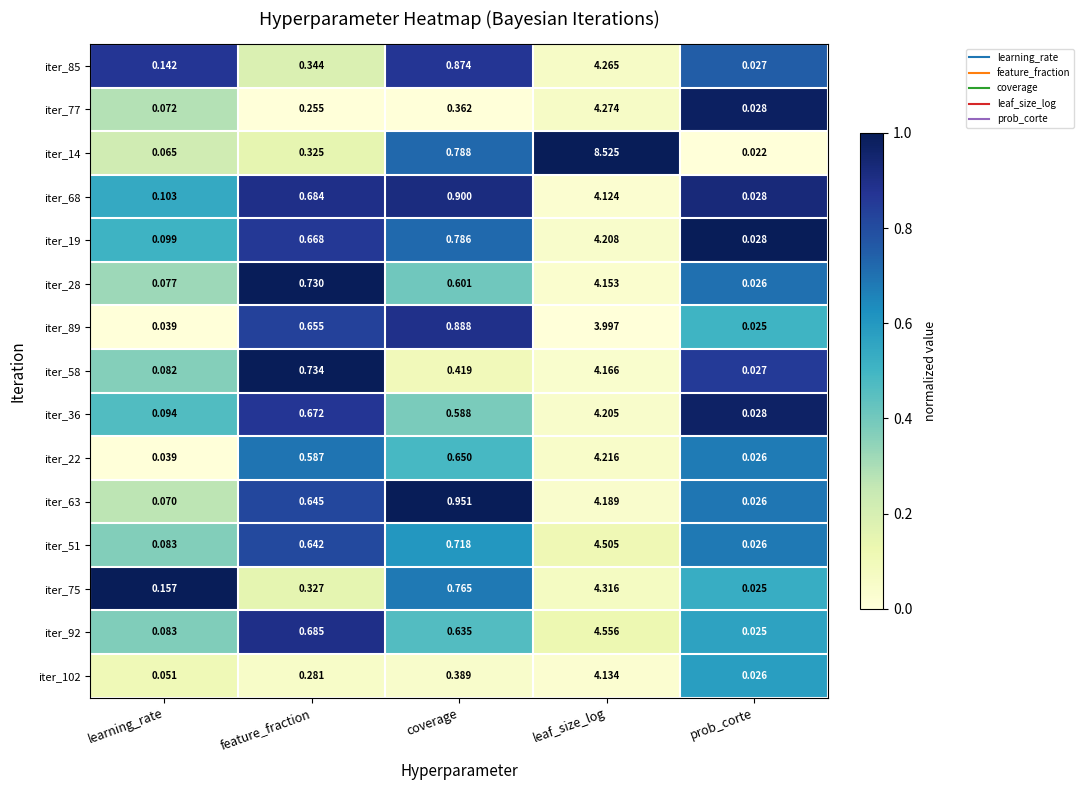

Rank the categories by iter_68 value from lowest to highest.

prob_corte, learning_rate, feature_fraction, coverage, leaf_size_log